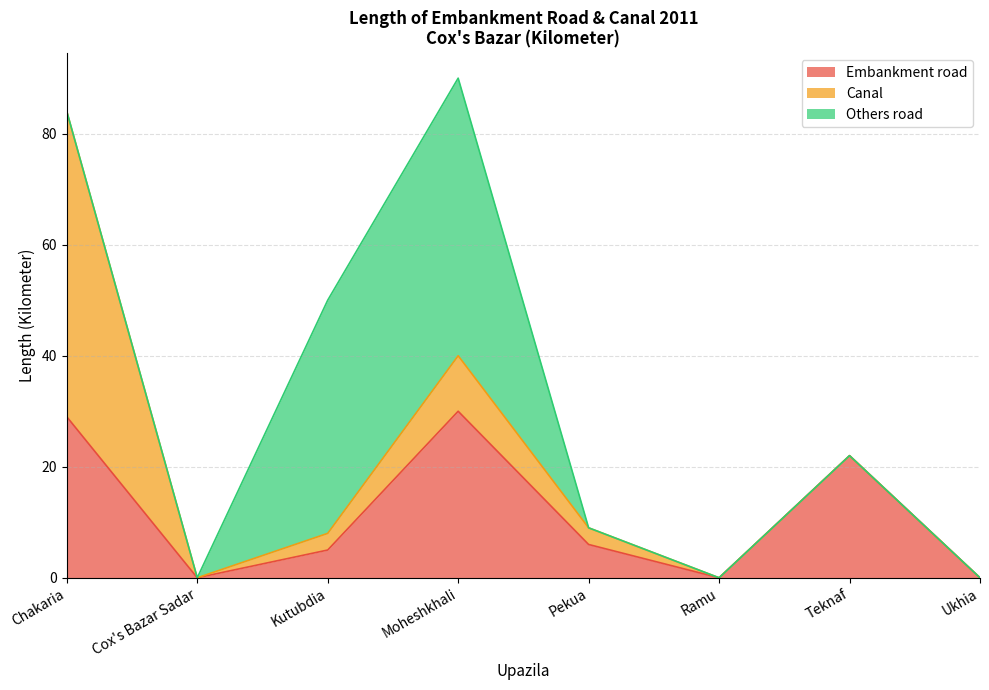

Which category has the highest value in the Embankment road series?

Moheshkhali